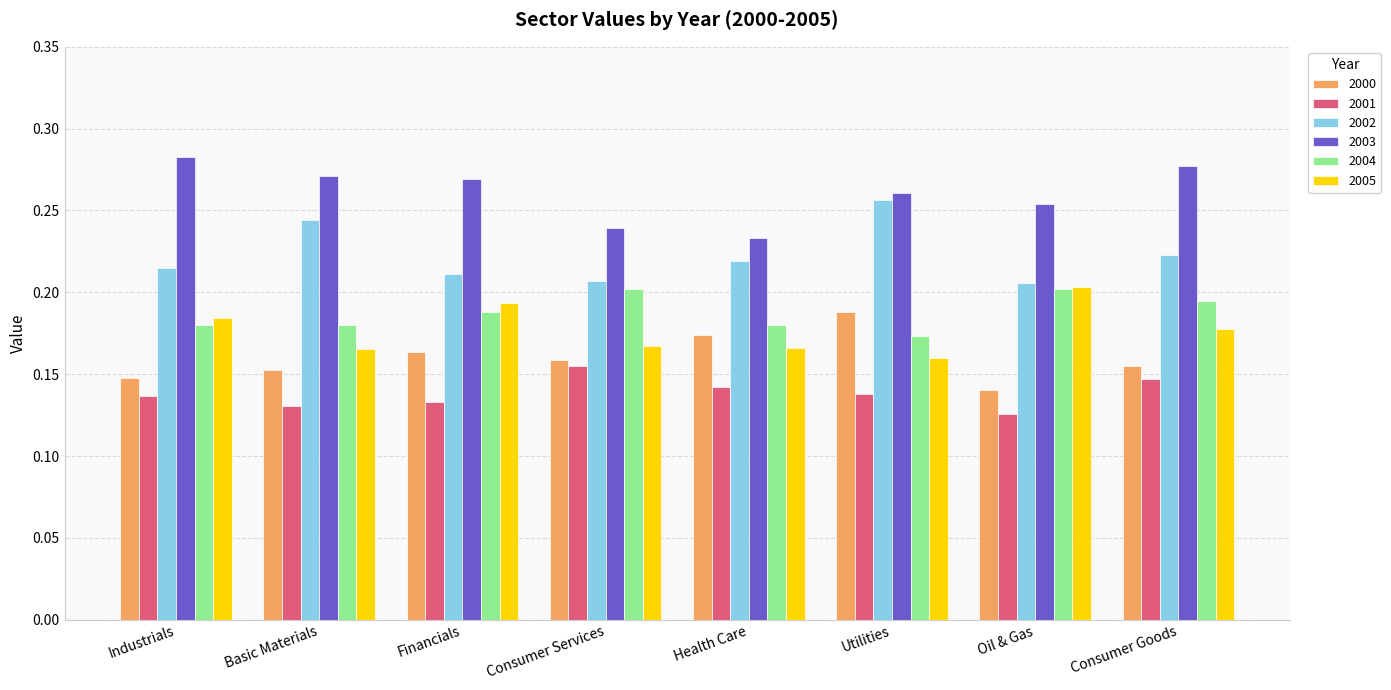

What is the sum of all 2001 values?

1.1